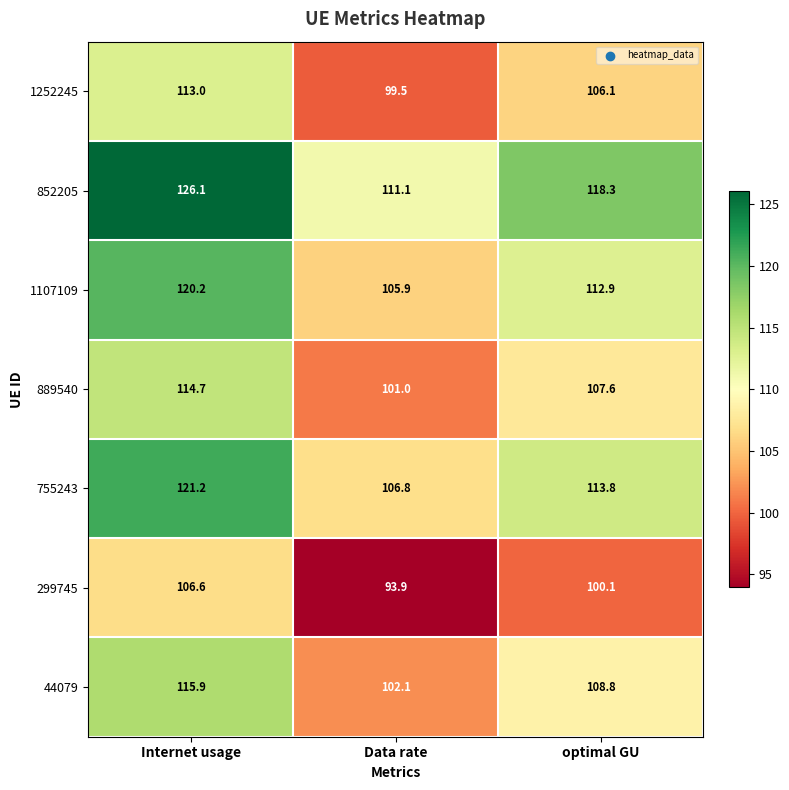

What is the difference between the 755243 values at optimal GU and Data rate?

7.0